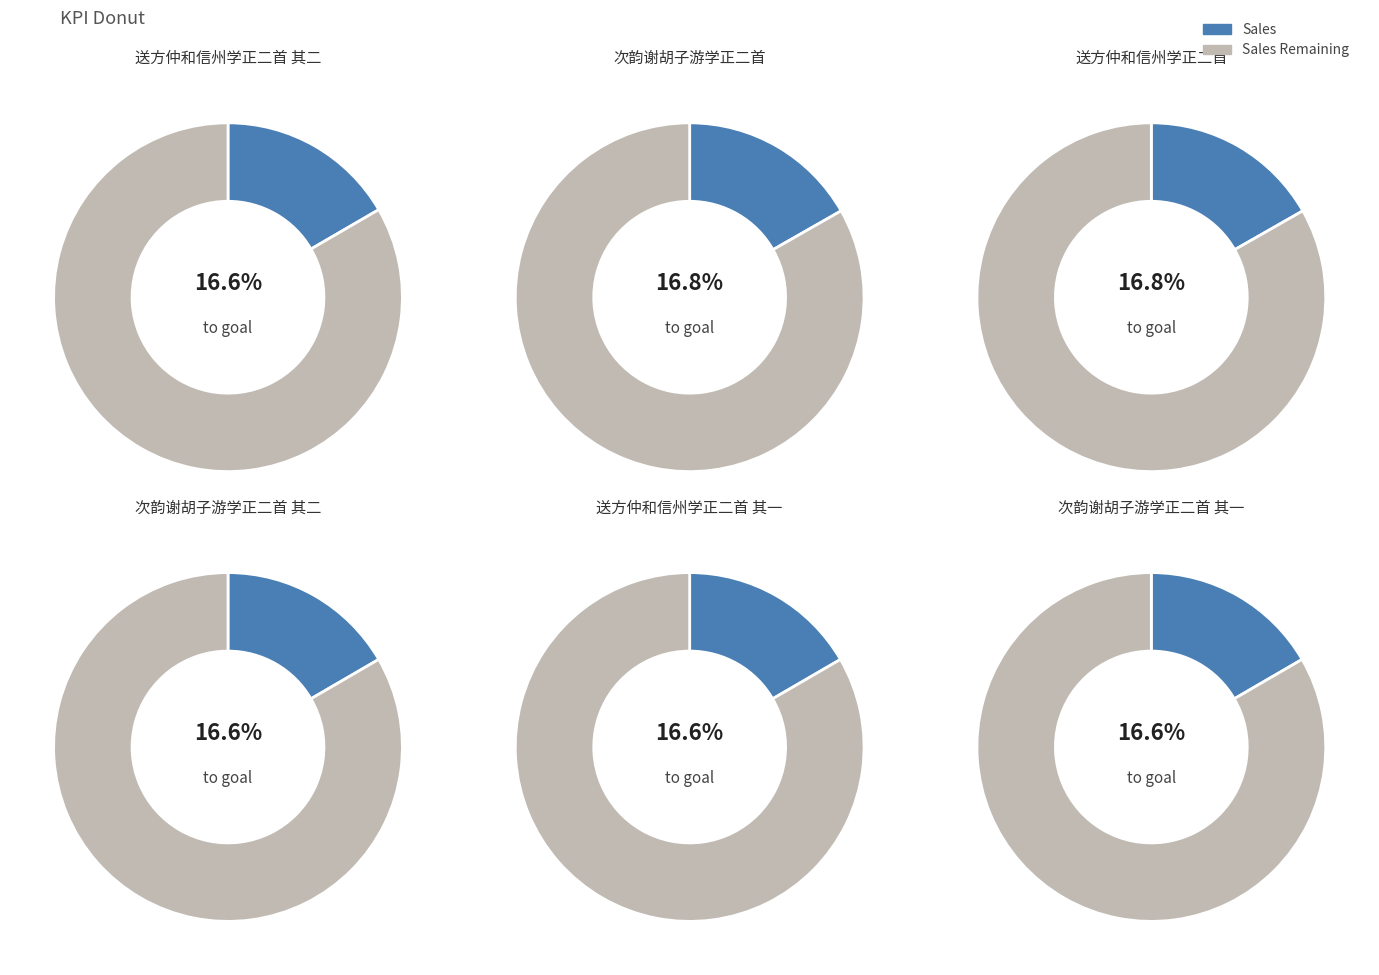

Between 次韵谢胡子游学正二首 and 送方仲和信州学正二首 其二, which is larger?

次韵谢胡子游学正二首